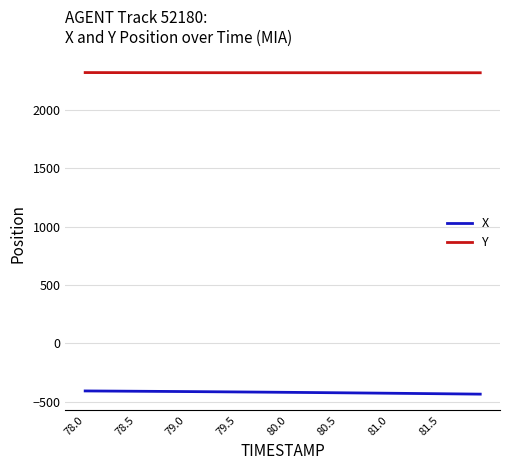

Which series has the largest total across all categories?

Y